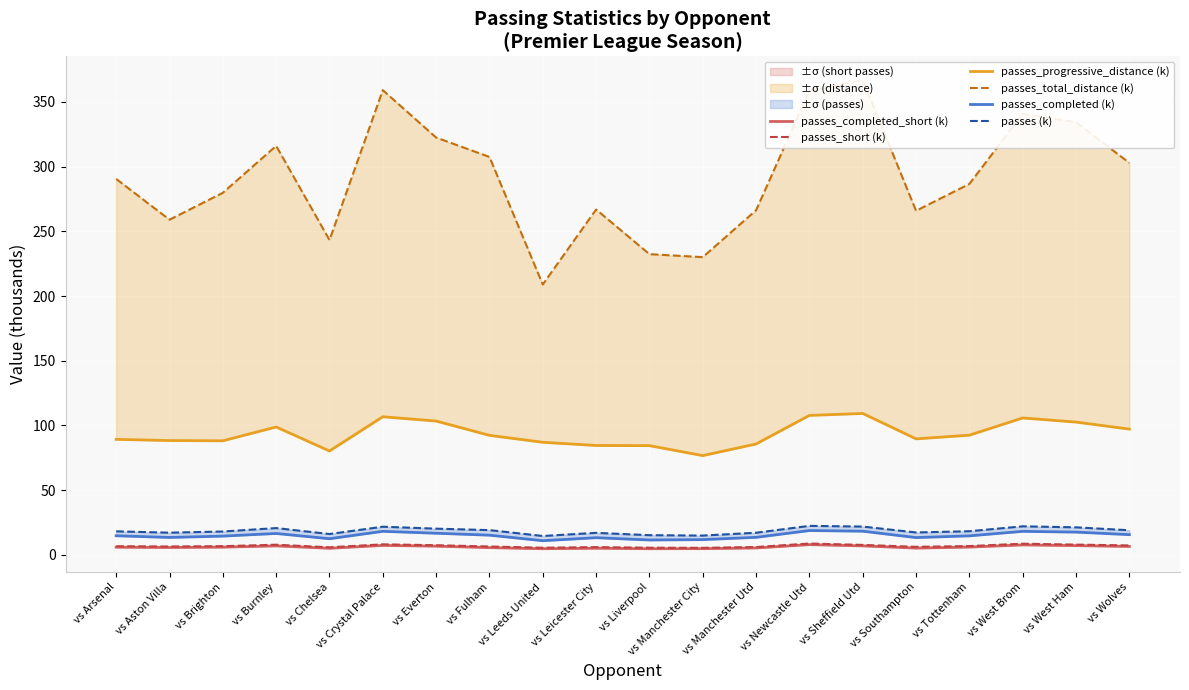

Reading left to right, extract all data points from this chart.

passes_completed_short (k): 5.9	5.7	6.0	6.9	5.1	7.3	6.7	5.6	4.8	5.1	4.8	4.8	5.3	7.9	6.9	5.2	6.0	7.7	7.1	6.5
passes_short (k): 6.7	6.5	6.7	7.8	5.8	8.1	7.4	6.5	5.5	6.0	5.5	5.4	6.0	8.8	7.7	6.2	6.8	8.6	7.9	7.3
passes_progressive_distance (k): 89.2	88.3	88.1	98.8	80.3	106.7	103.4	92.3	87.0	84.5	84.4	76.7	85.7	107.7	109.3	89.6	92.5	105.8	102.6	97.2
passes_total_distance (k): 290.4	259.0	279.7	316.0	243.3	359.0	322.4	307.4	208.9	266.8	232.3	230.0	266.3	358.6	366.9	265.8	286.6	340.7	334.3	302.8
passes_completed (k): 14.8	13.5	14.5	16.5	12.5	18.2	16.7	15.2	10.9	13.3	11.5	11.8	13.5	18.8	18.3	13.4	14.7	18.2	17.6	15.6
passes (k): 18.2	17.1	18.1	20.7	16.1	21.7	20.2	19.1	14.6	17.0	15.2	14.9	17.1	22.4	21.9	17.3	18.3	22.0	21.3	19.0